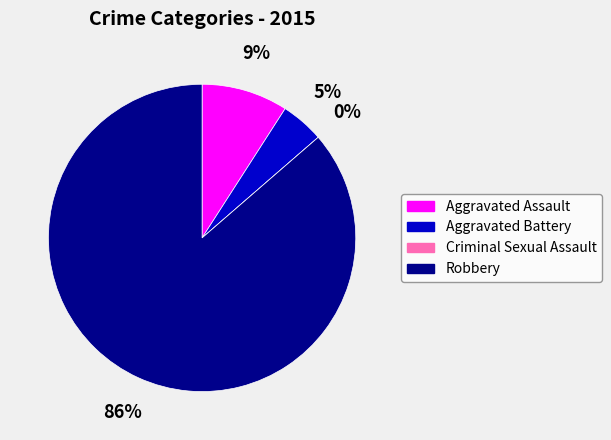

Count the number of slices in the pie.

4